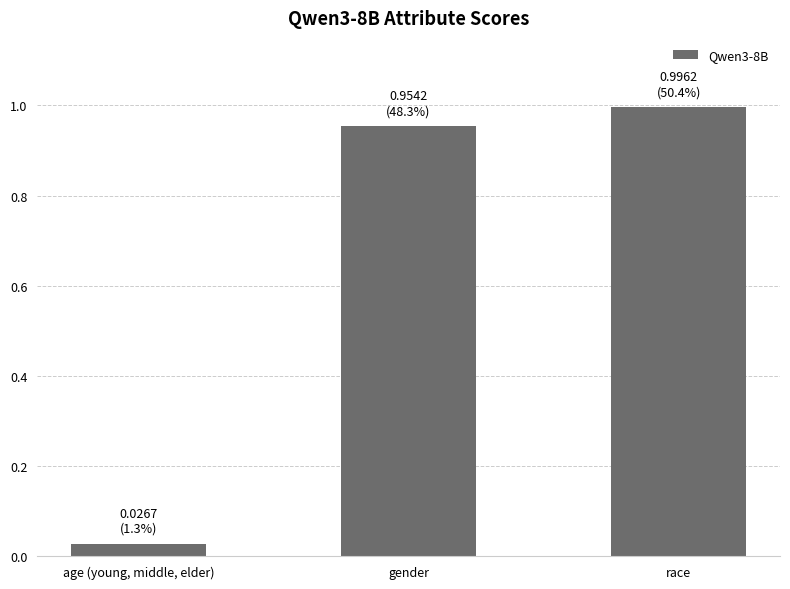

The value at race is 1.0. True or false?

True